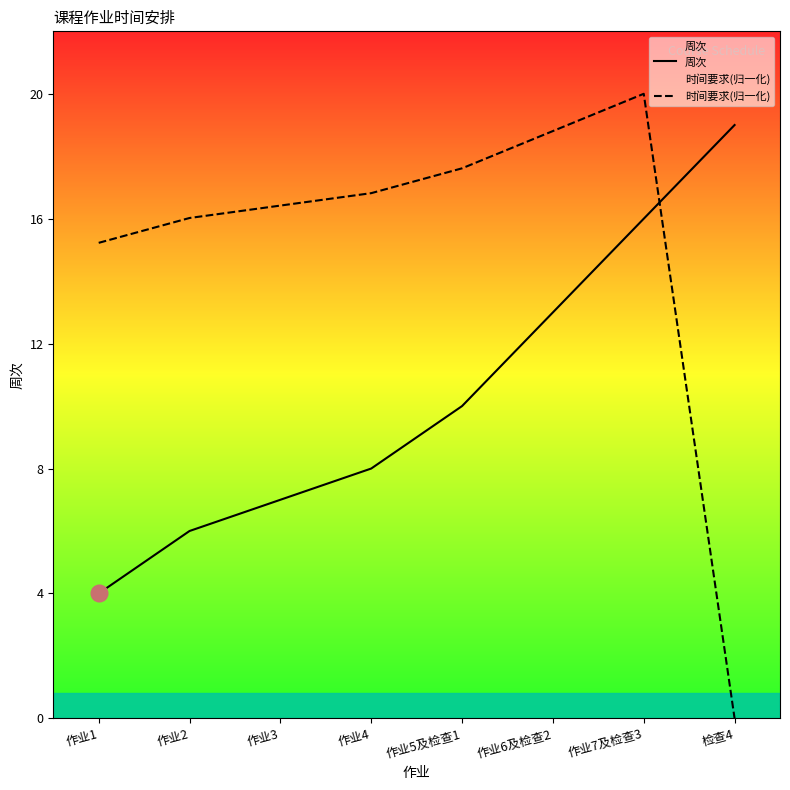

True or false: 时间要求(归一化) has a value of 16.4 at 作业3.

True